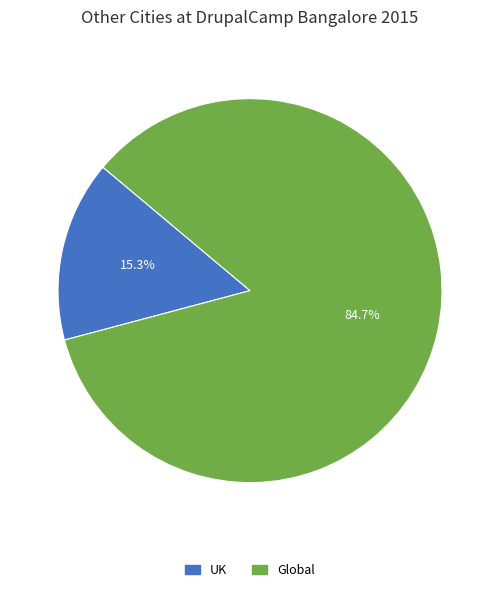

Do UK and Global together represent more than half of the pie?

Yes